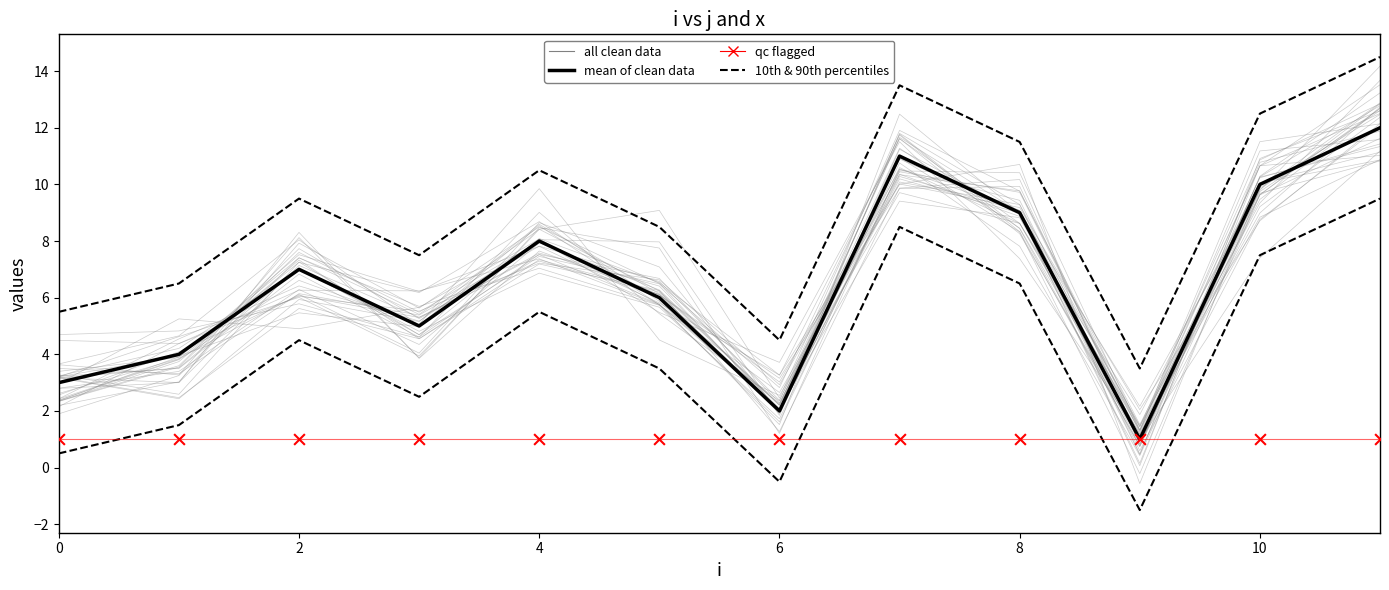

What are all the series names shown in the legend?

all clean data, mean of clean data, 10th & 90th percentiles, qc flagged